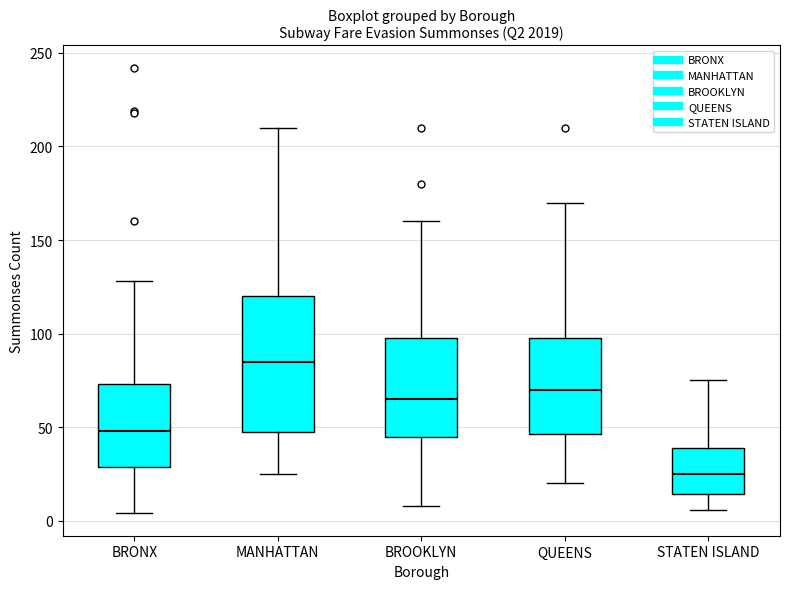

Reading left to right, read every box against the y-axis: the position of its median line, the range the box covers, and the ends of its whiskers. The values are not printed on the chart, so give them approximately, as read against the axis.

BRONX: median 50, box 30 to 75, whiskers 5 to 130
MANHATTAN: median 85, box 50 to 120, whiskers 25 to 210
BROOKLYN: median 65, box 45 to 100, whiskers 10 to 160
QUEENS: median 70, box 45 to 100, whiskers 20 to 170
STATEN ISLAND: median 25, box 15 to 40, whiskers 5 to 75